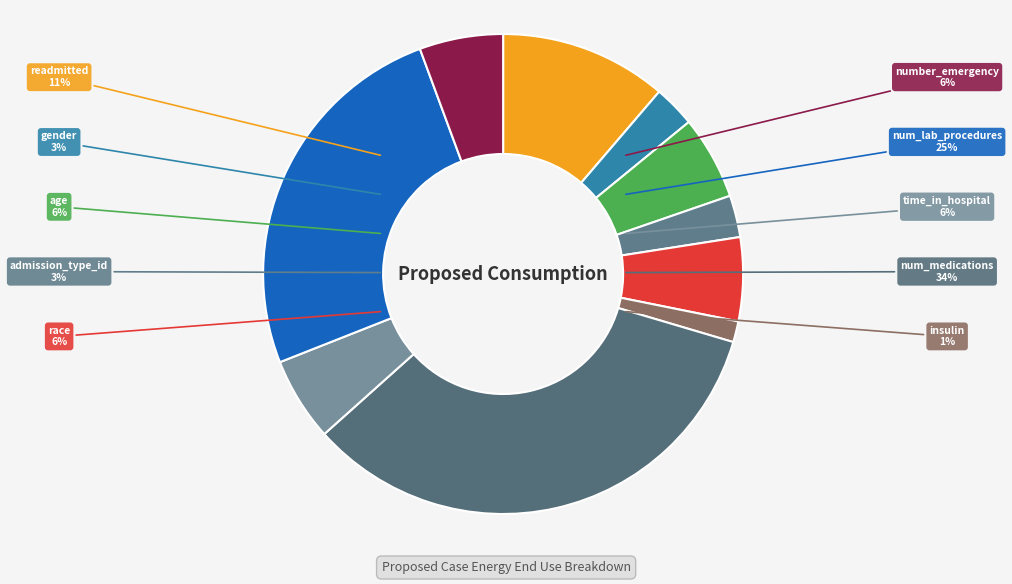

To the nearest percent, what is the average slice percentage?

10%